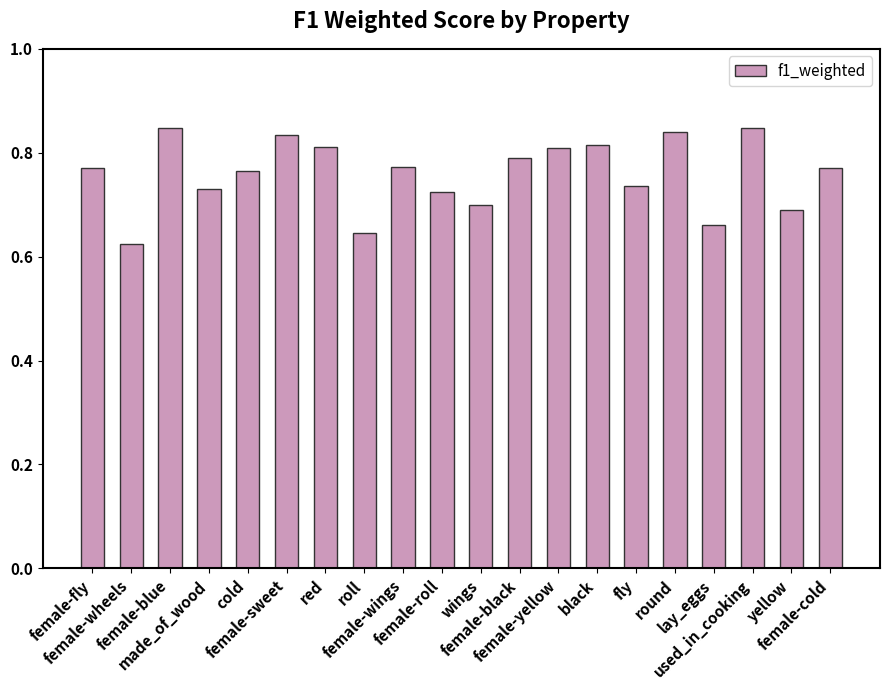

At which category does the chart reach its minimum across all series?

female-wheels